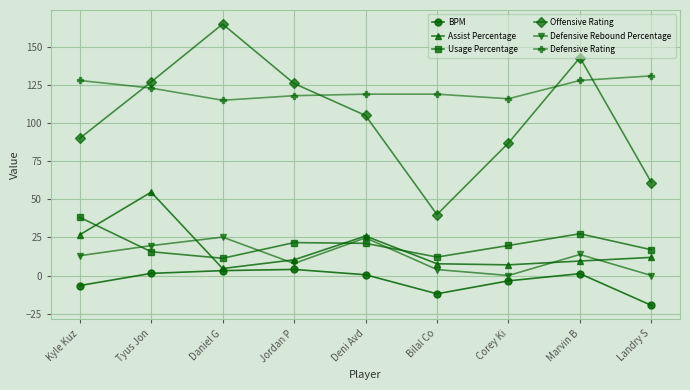

Rank the series by their maximum value, from highest to lowest.

Offensive Rating, Defensive Rating, Assist Percentage, Usage Percentage, Defensive Rebound Percentage, BPM